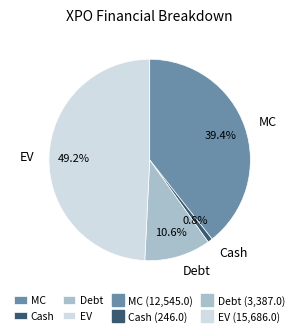

Is it true that EV is 35% of the pie?

False